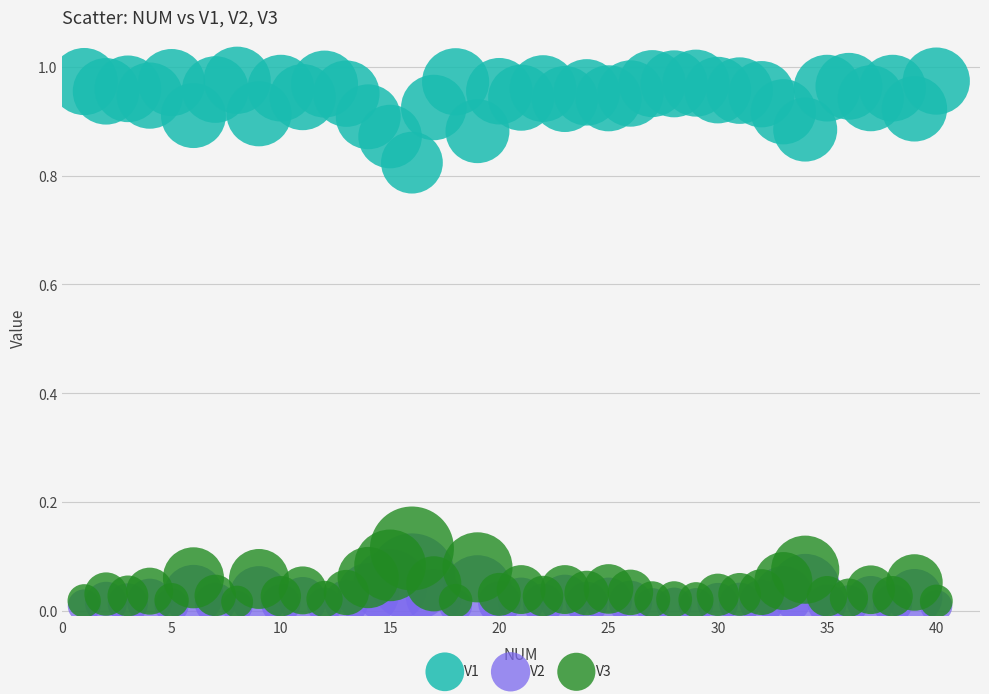

What are all the series names shown in the legend?

V1, V2, V3